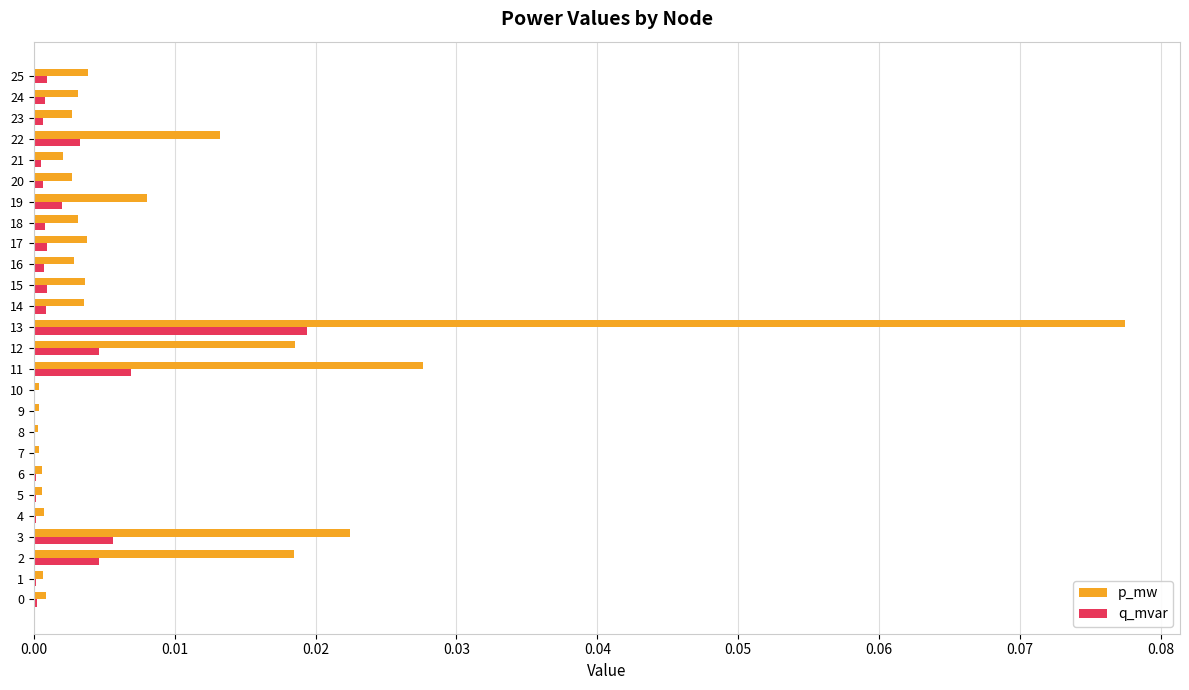

Which category has the highest value in the p_mw series?

13